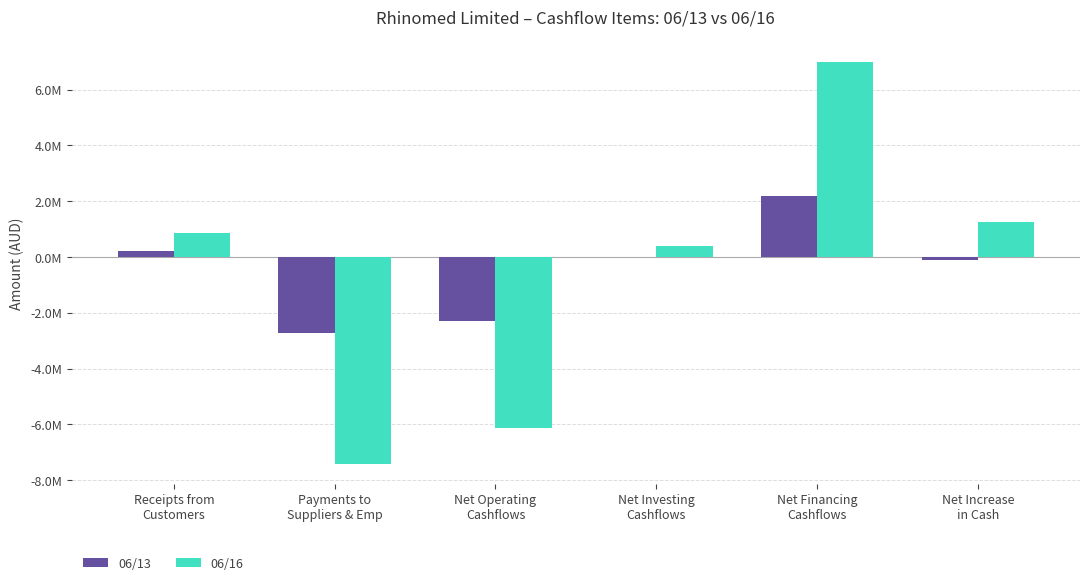

The value of 06/16 at Net Financing
Cashflows is 6992136. True or false?

True